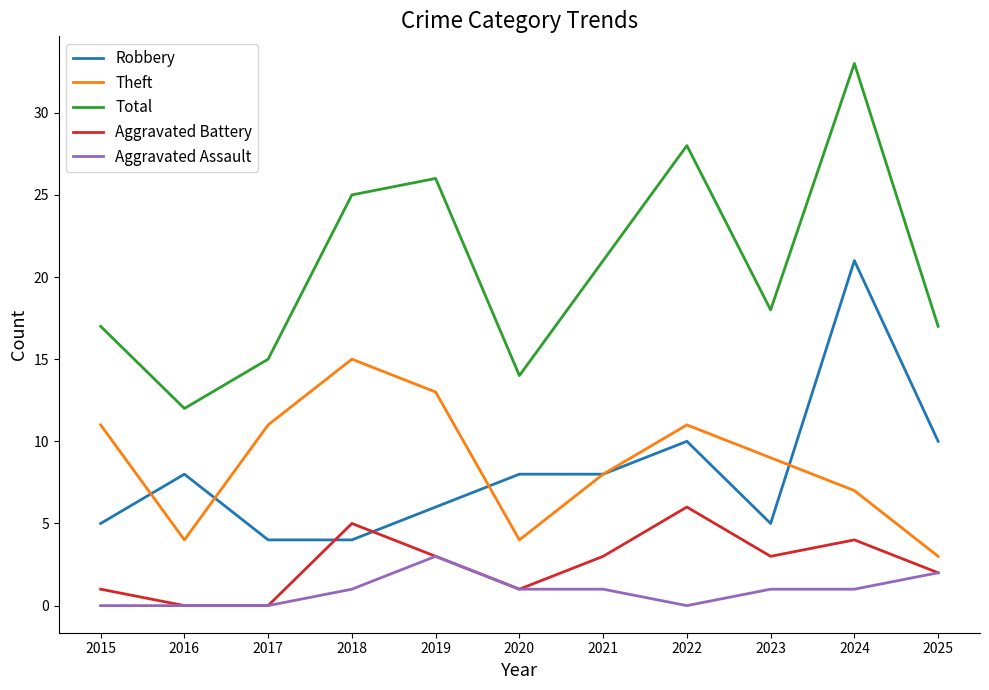

What is the maximum value for Total?

33